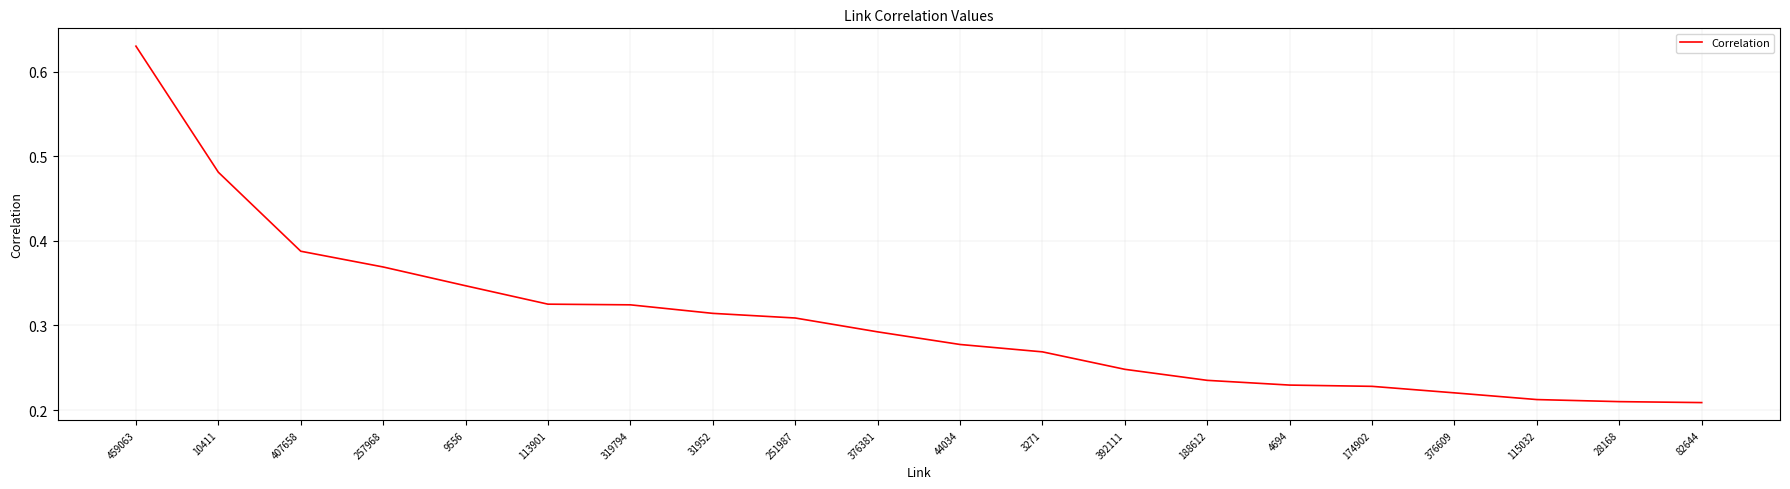

The chart shows a value of 0.2 at 459063. True or false?

False